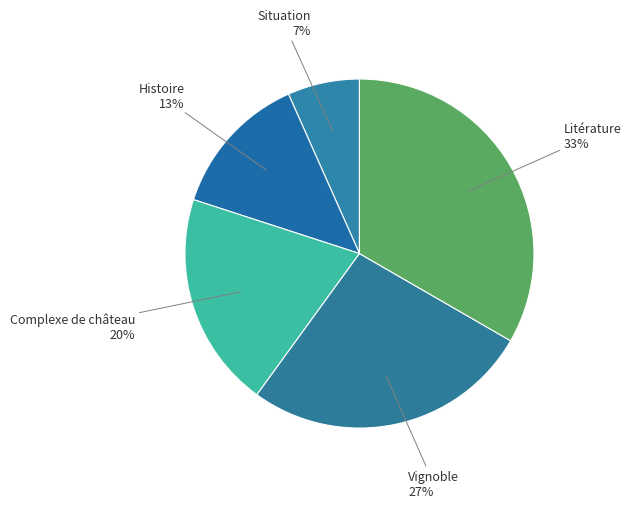

Count the number of slices in the pie.

5